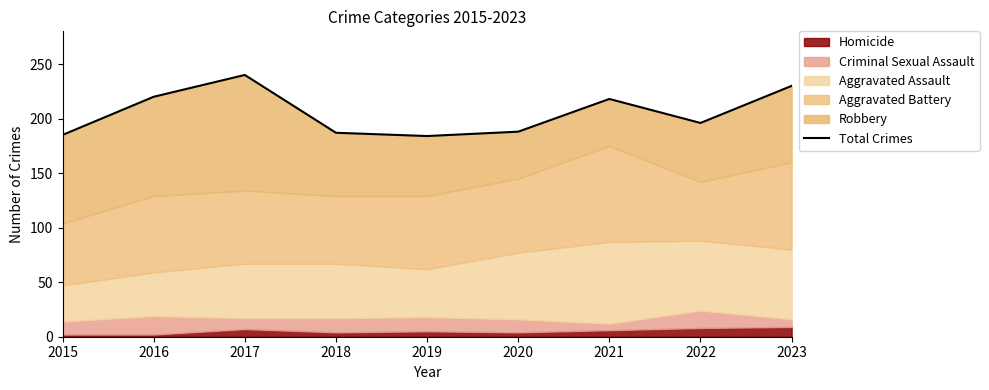

True or false: the data shows 361 at 2017.

False